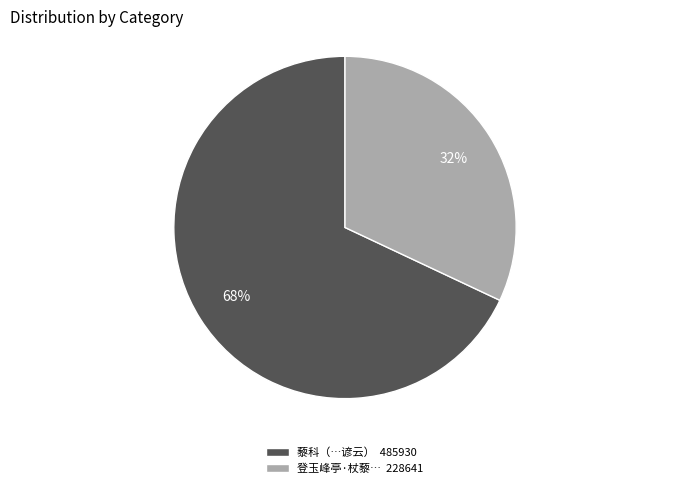

True or false: 藜科（…谚云） 485930 accounts for 60% of the total.

False